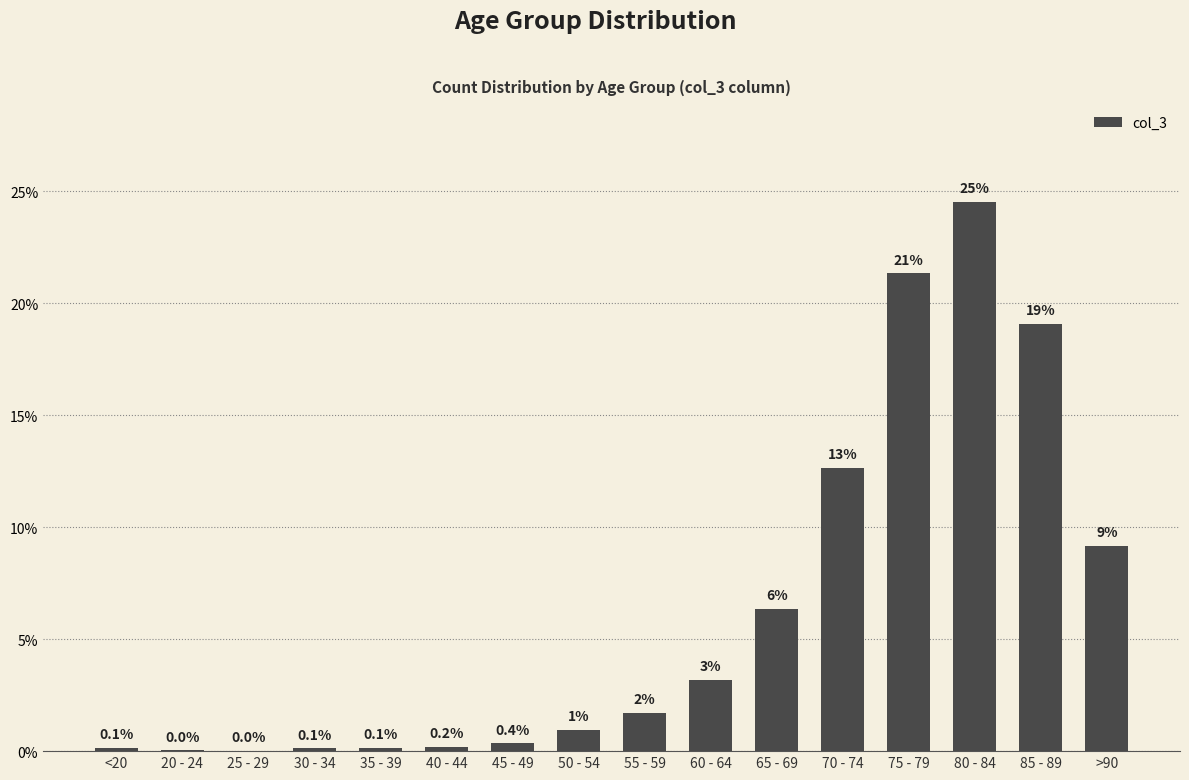

Reading left to right, what are all the values shown in this chart?

0.1	0.0	0.0	0.1	0.1	0.2	0.4	0.9	1.7	3.2	6.4	12.7	21.3	24.5	19.1	9.2